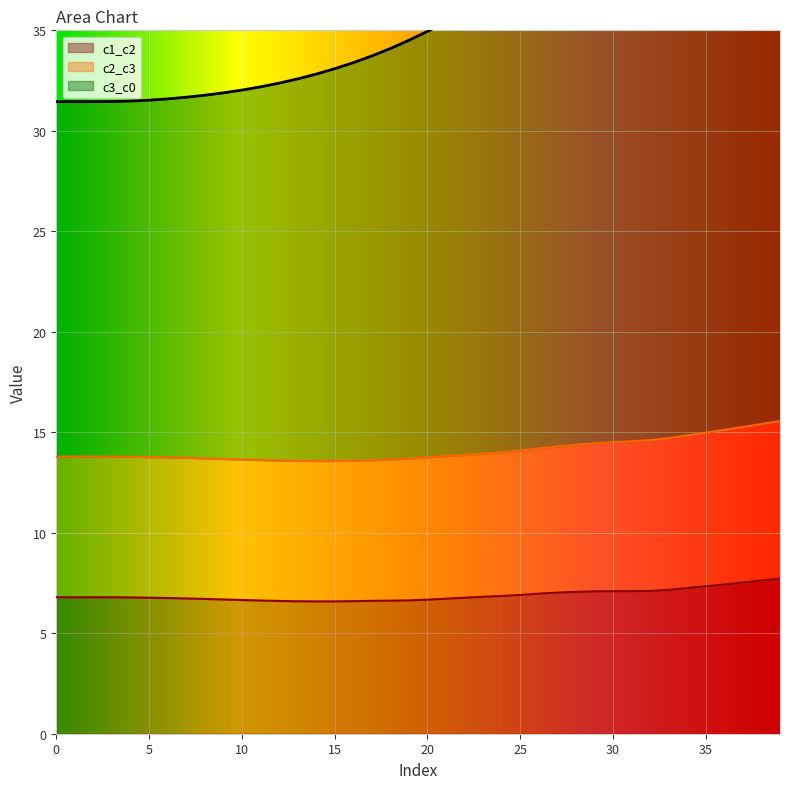

True or false: c1_c2 and c3_c0 cross at least once.

False